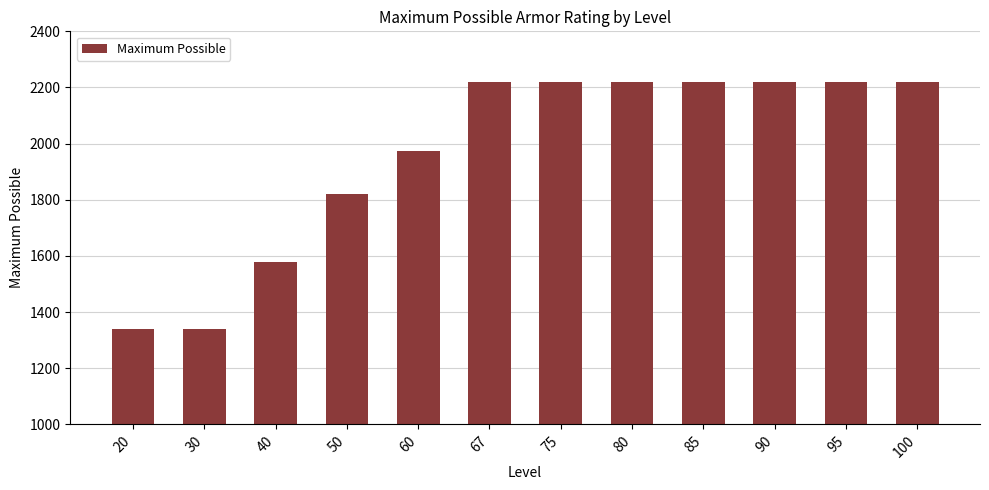

What is the change in value from 40 to 50?

+240